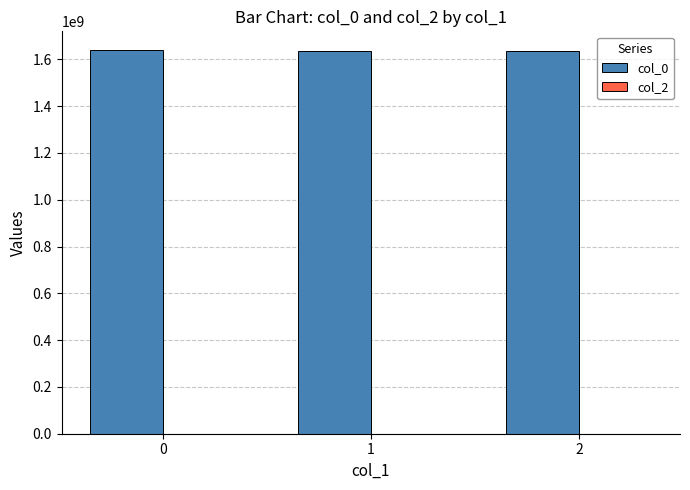

Does the chart contain stacked bars?

No